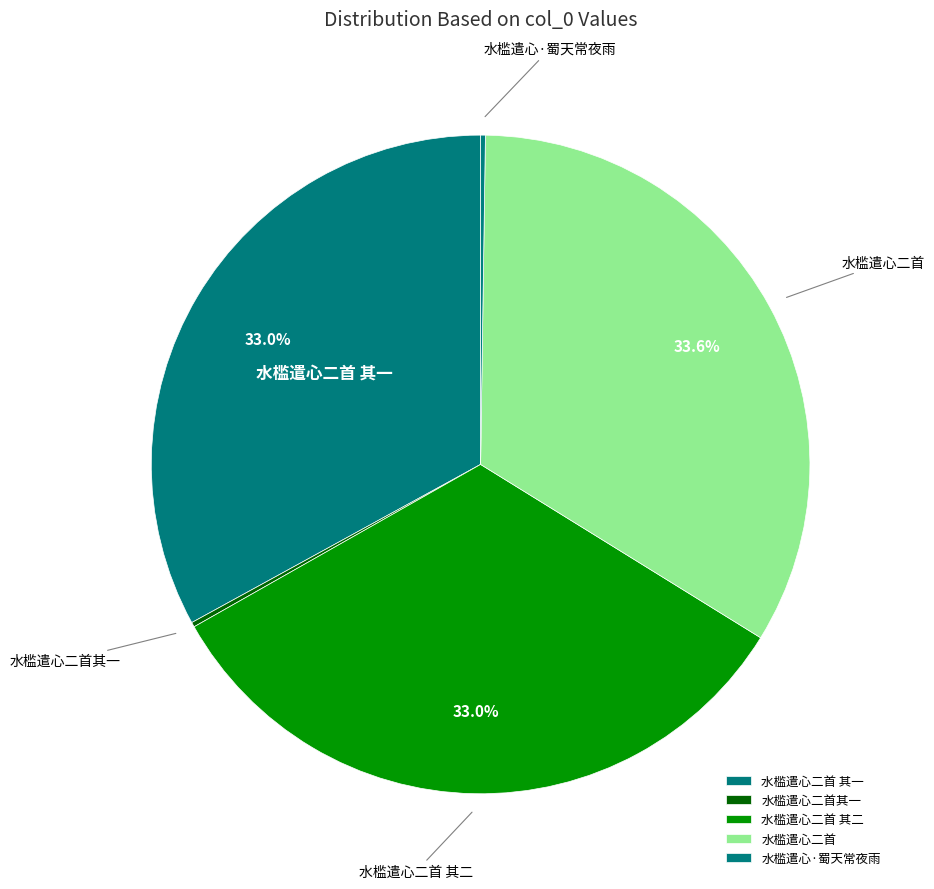

The 水槛遣心二首 其一 slice represents 41% of the pie. True or false?

False